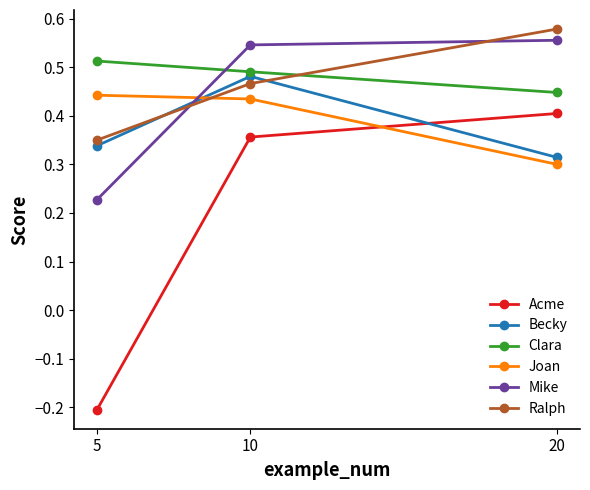

What is the sum of the Ralph values at 5 and 20?

0.9